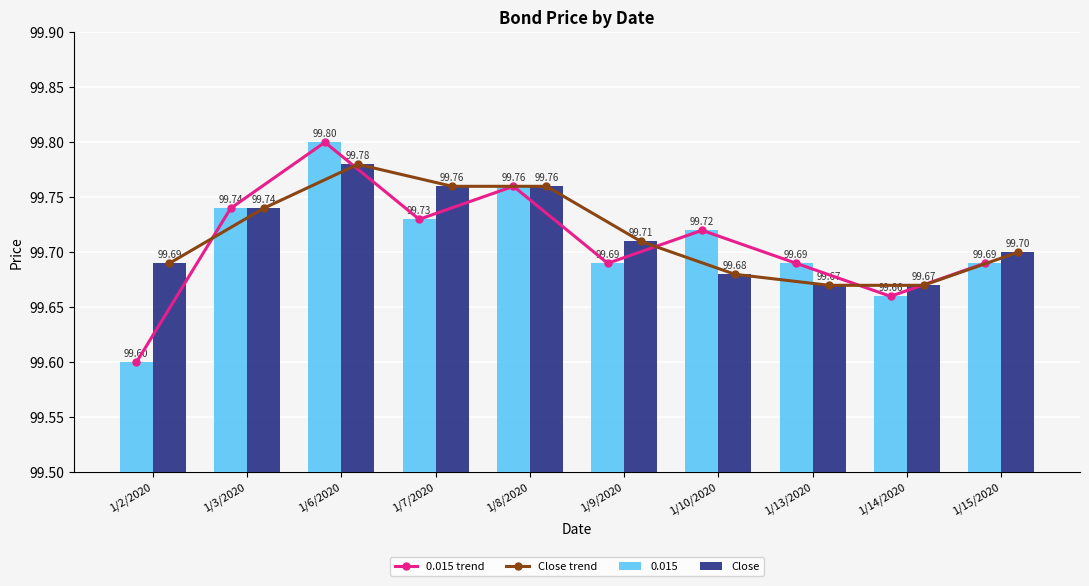

Reading right to left, extract all data points from this chart.

0.015 trend: 1/15/2020=99.7	1/14/2020=99.7	1/13/2020=99.7	1/10/2020=99.7	1/9/2020=99.7	1/8/2020=99.8	1/7/2020=99.7	1/6/2020=99.8	1/3/2020=99.7	1/2/2020=99.6
Close trend: 1/15/2020=99.7	1/14/2020=99.7	1/13/2020=99.7	1/10/2020=99.7	1/9/2020=99.7	1/8/2020=99.8	1/7/2020=99.8	1/6/2020=99.8	1/3/2020=99.7	1/2/2020=99.7
Close: 1/15/2020=99.7	1/14/2020=99.7	1/13/2020=99.7	1/10/2020=99.7	1/9/2020=99.7	1/8/2020=99.8	1/7/2020=99.8	1/6/2020=99.8	1/3/2020=99.7	1/2/2020=99.7